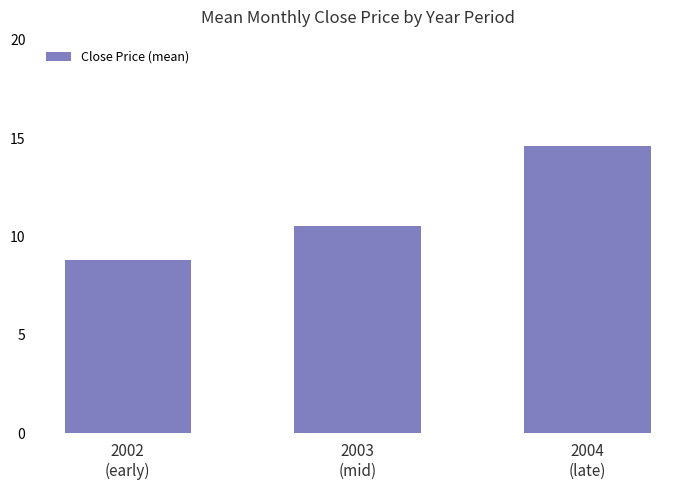

At which label is the value closest to 11?

2003
(mid)